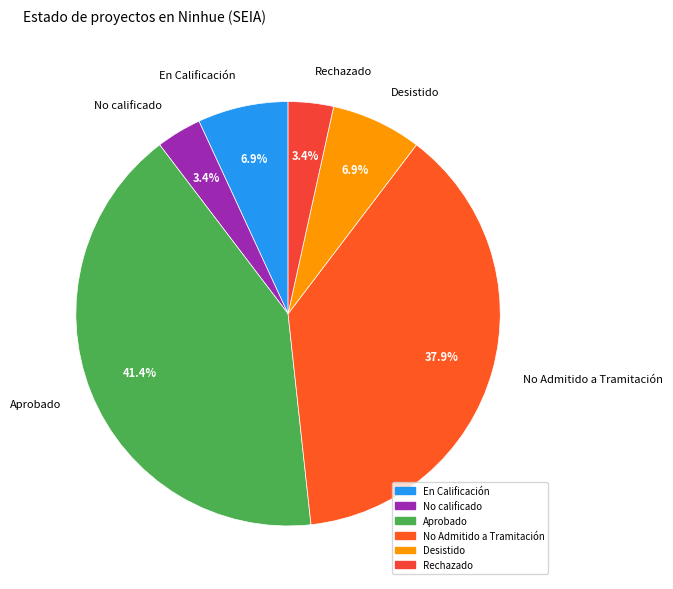

Which slice is the largest?

Aprobado